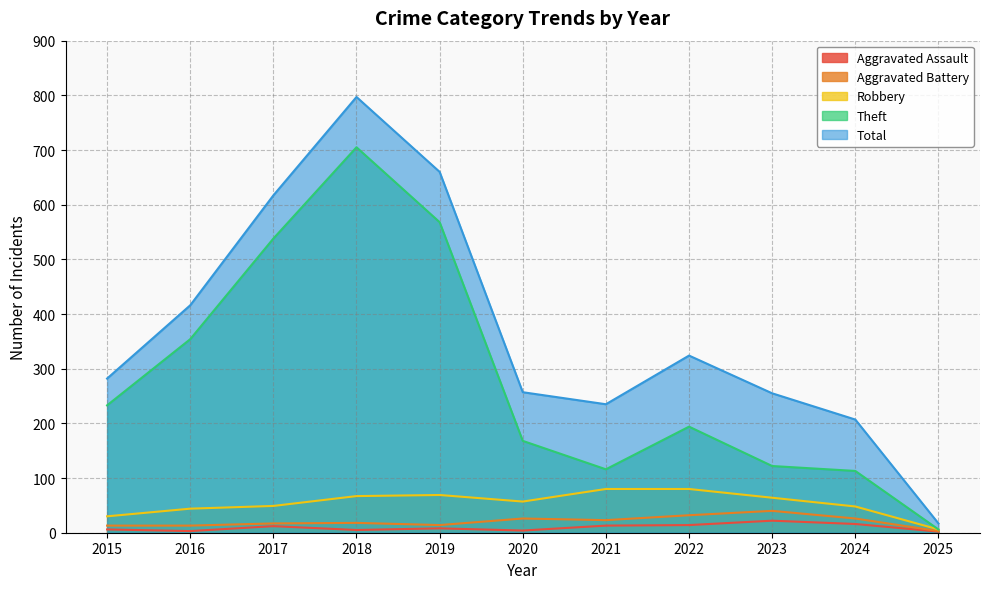

Reading left to right, what are all the values shown in this chart?

Aggravated Assault: 2015=6	2016=3	2017=12	2018=5	2019=8	2020=4	2021=13	2022=14	2023=22	2024=16	2025=2
Aggravated Battery: 2015=13	2016=13	2017=17	2018=18	2019=14	2020=26	2021=23	2022=32	2023=40	2024=26	2025=3
Robbery: 2015=30	2016=44	2017=49	2018=67	2019=69	2020=57	2021=80	2022=80	2023=64	2024=48	2025=6
Theft: 2015=233	2016=354	2017=538	2018=705	2019=568	2020=168	2021=116	2022=194	2023=122	2024=113	2025=6
Total: 2015=282	2016=416	2017=617	2018=797	2019=660	2020=257	2021=235	2022=324	2023=255	2024=207	2025=17